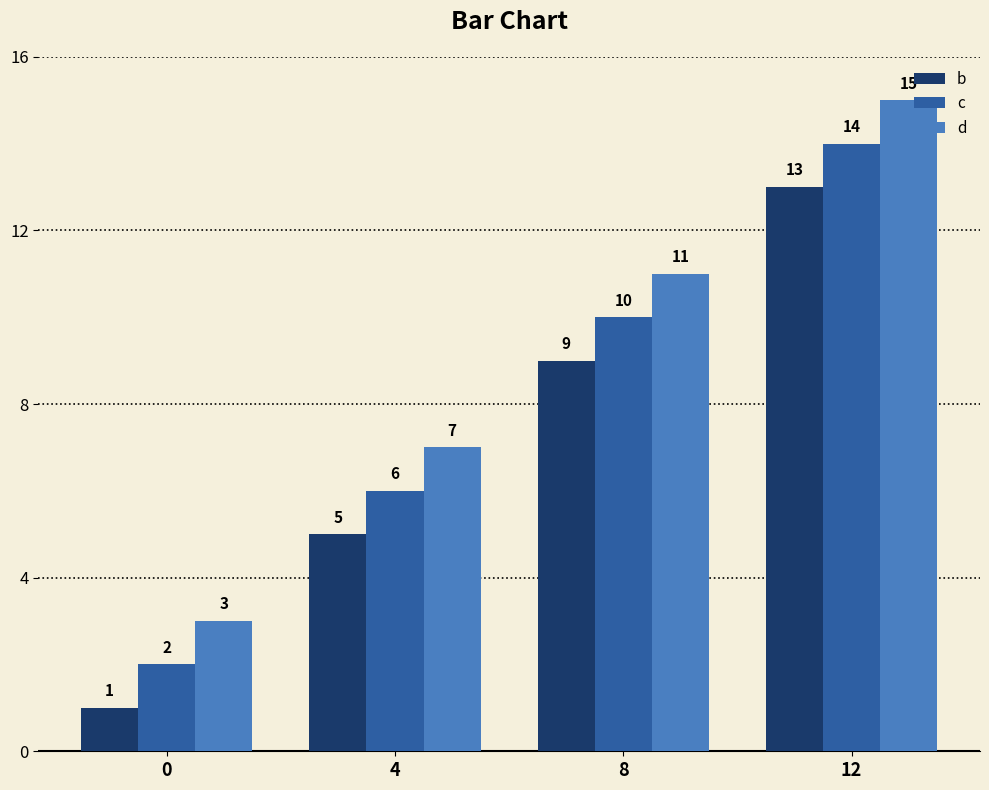

Does the chart contain stacked bars?

No